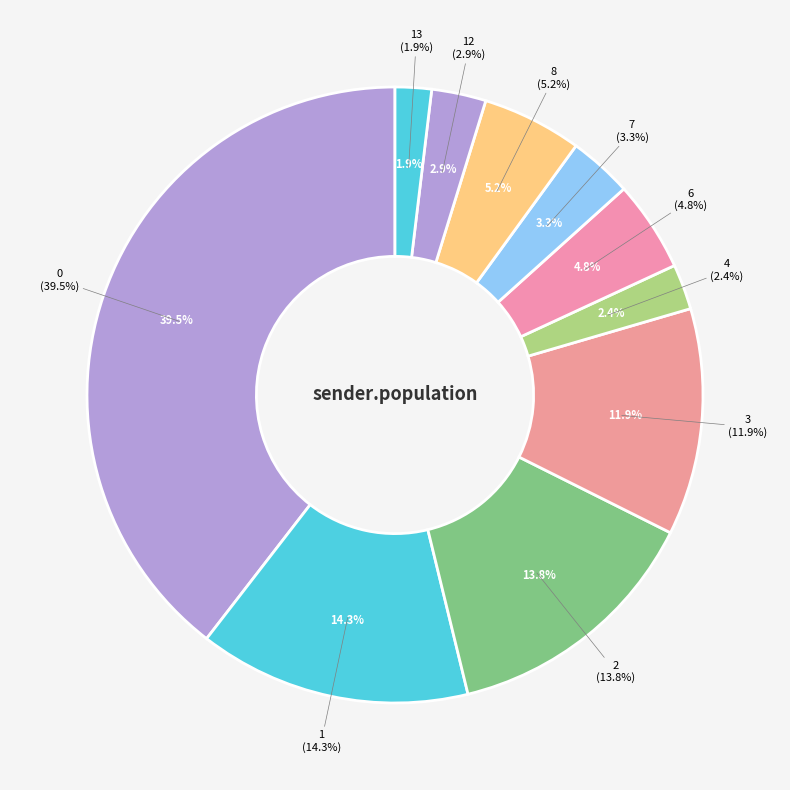

Is 13 the majority of the pie?

No